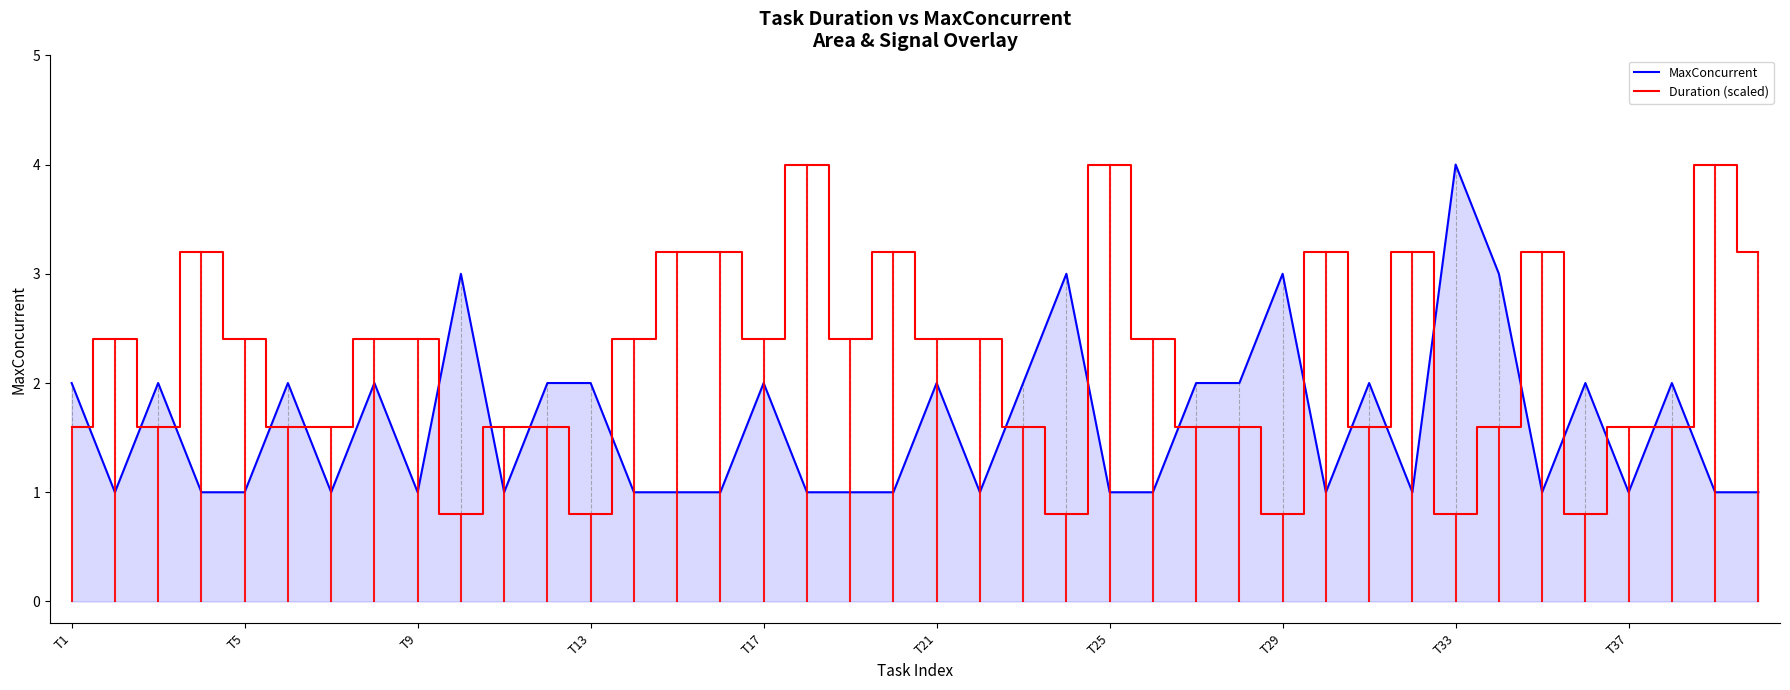

What is the maximum value for Duration (scaled)?

4.0